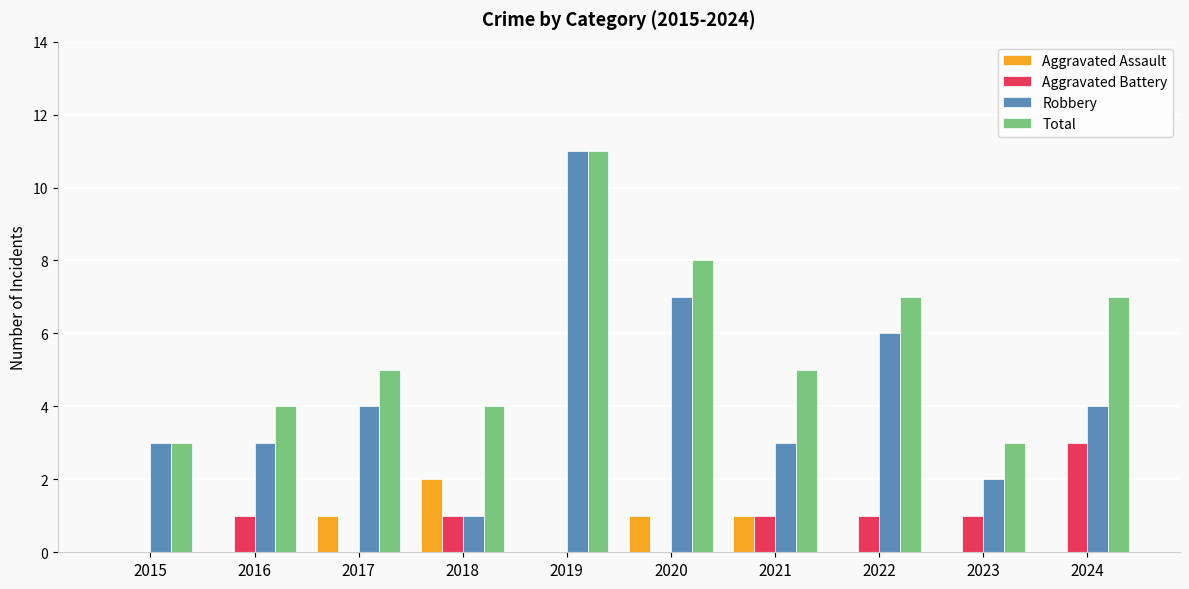

The Robbery series shows 4 at 2024. True or false?

True